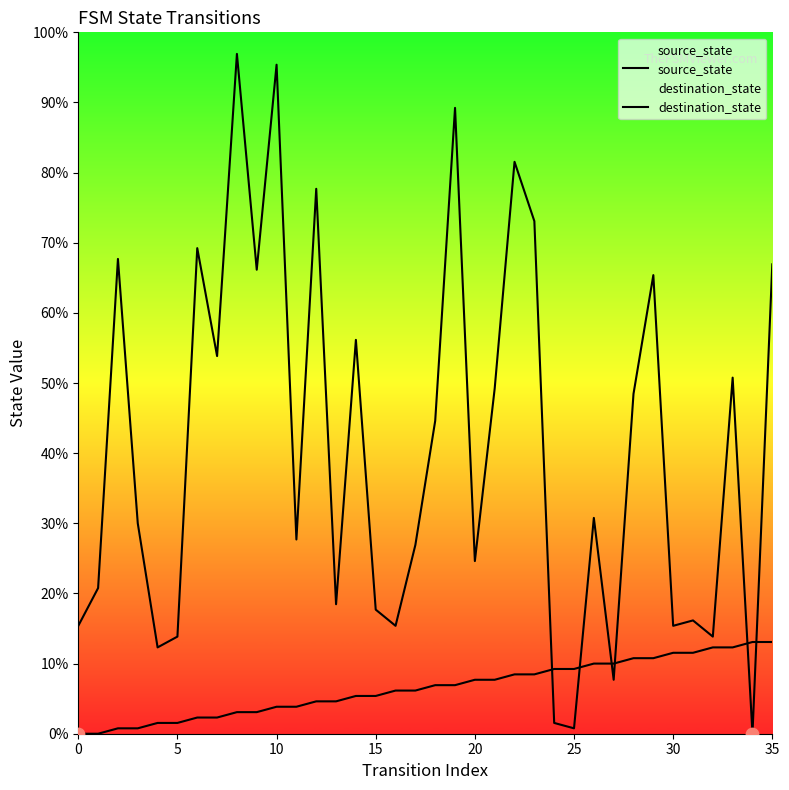

Which series has the largest total across all categories?

destination_state